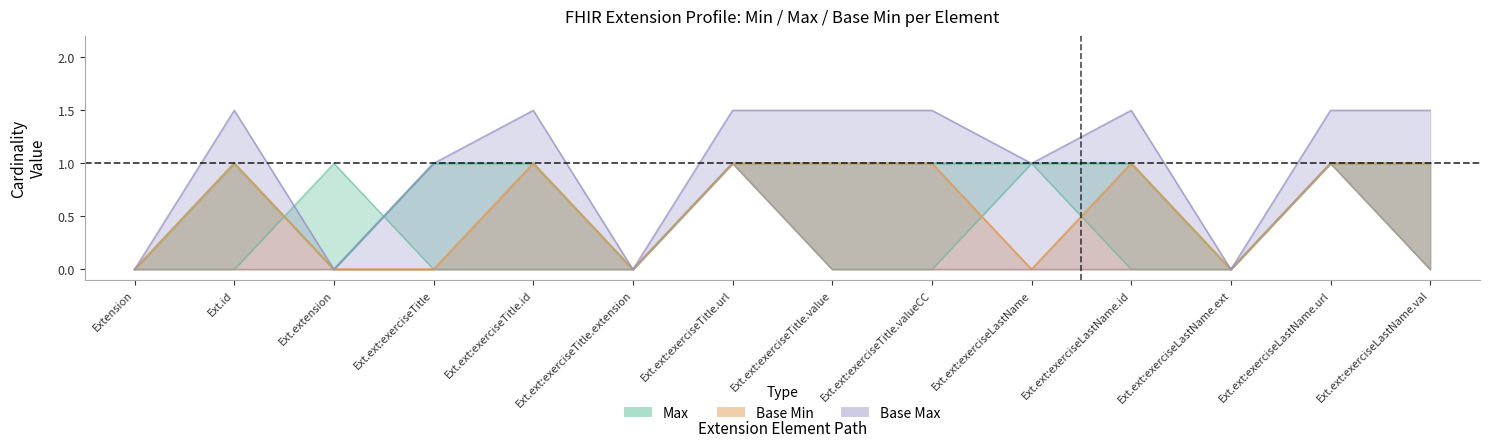

Does the chart display data point markers on the line(s)?

No